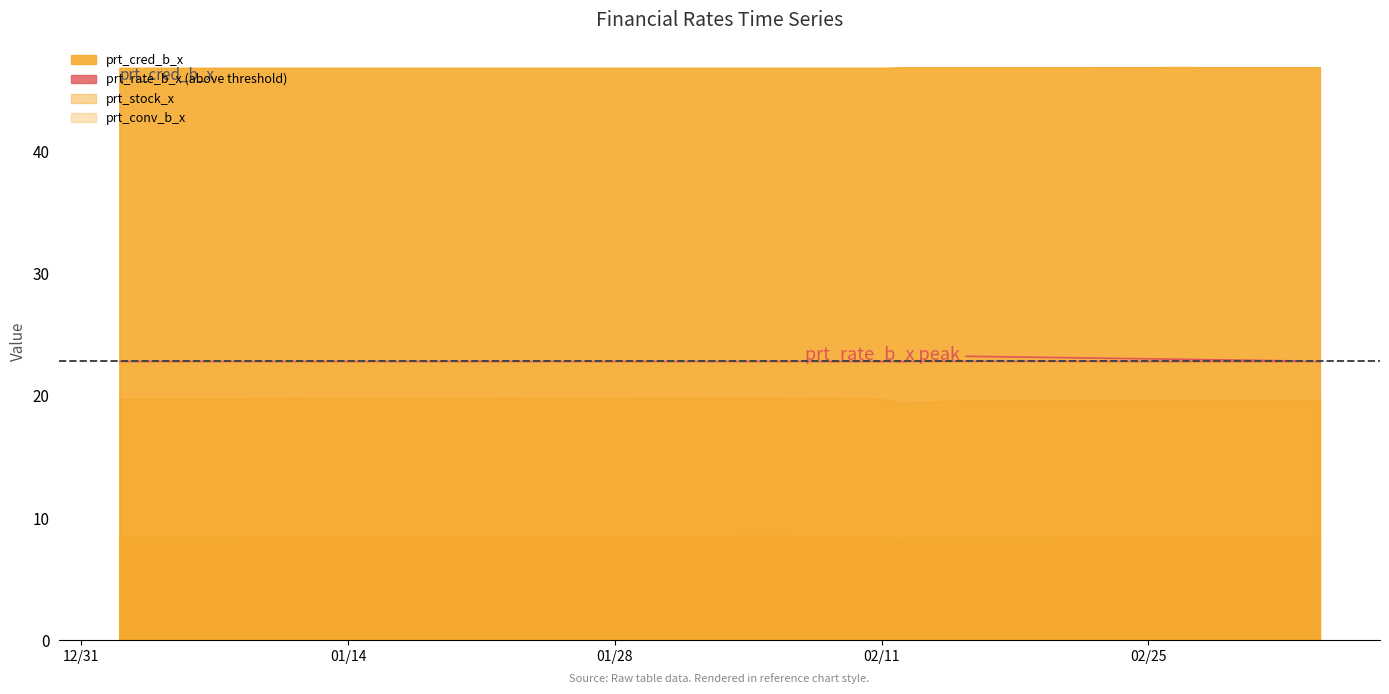

True or false: prt_conv_b_x and prt_stock_x cross at least once.

False